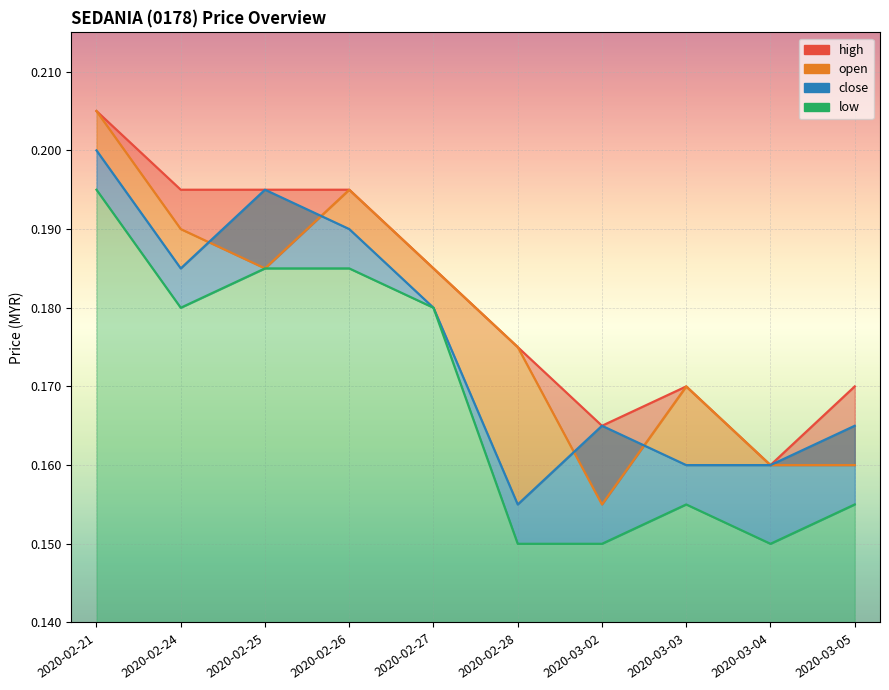

How many interior local peaks does the high series have?

1